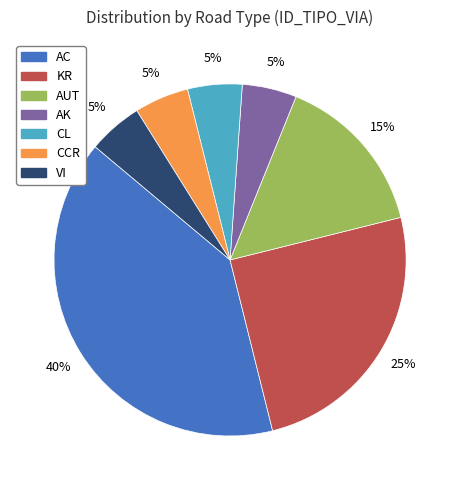

What is the ratio of the value at CCR to the value at AC?

0.1